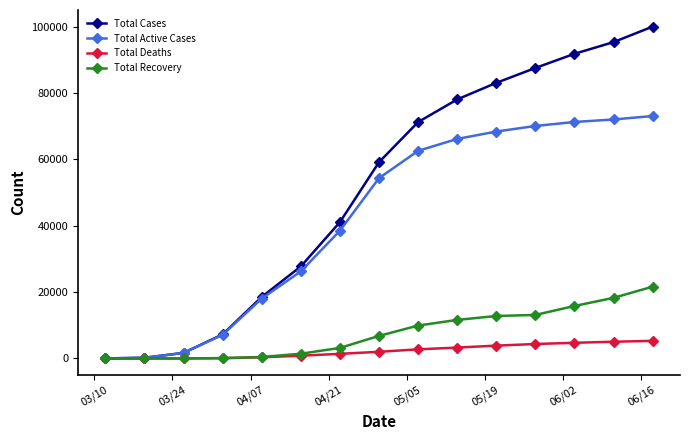

Which series has the largest total across all categories?

Total Cases